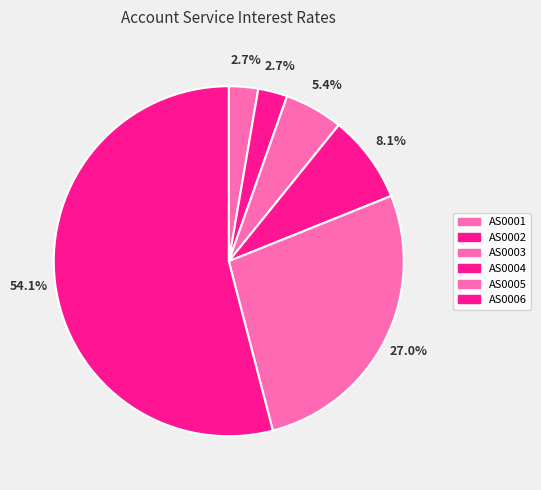

To the nearest percent, what portion does AS0001 represent?

3%